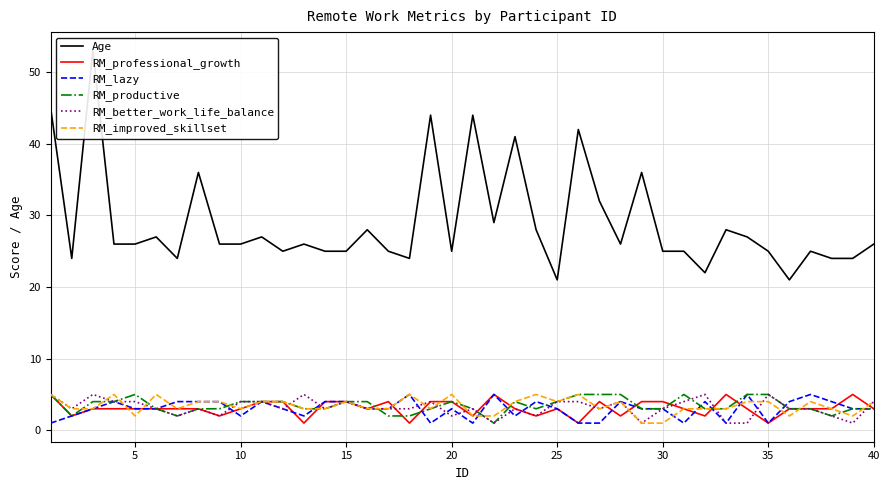

What is the difference between the maximum and minimum values in the RM_productive series?

4